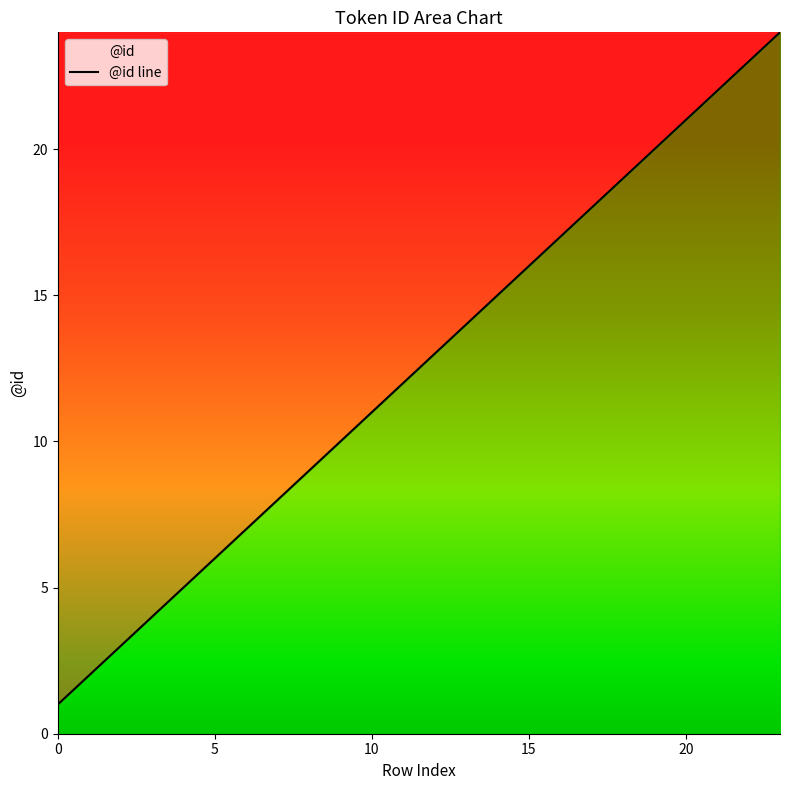

What is the difference between the maximum and minimum values?

23